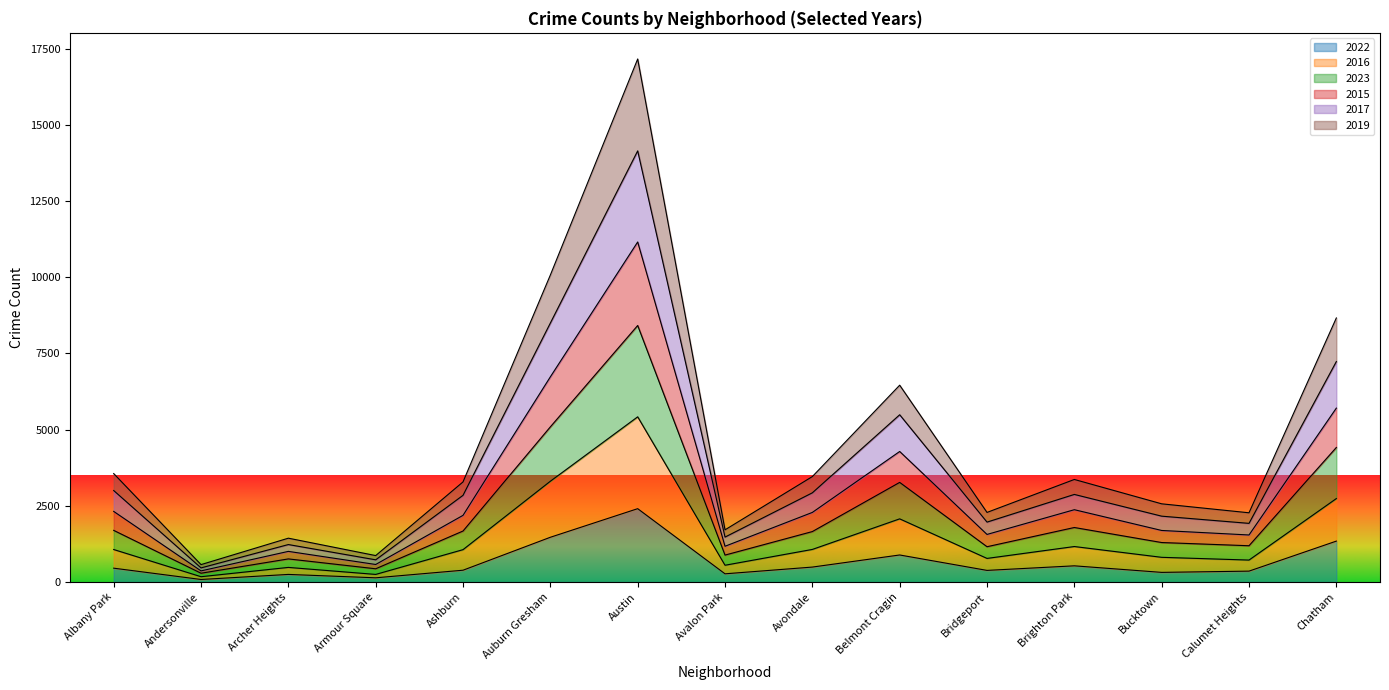

What is the total value across all series at Austin?

17159